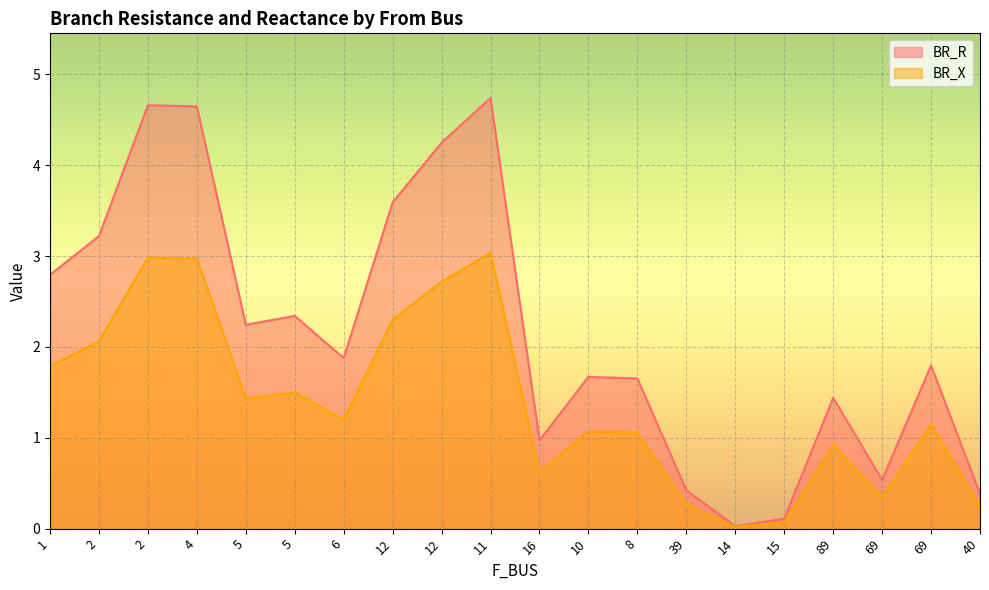

How many lines are shown in the chart?

2